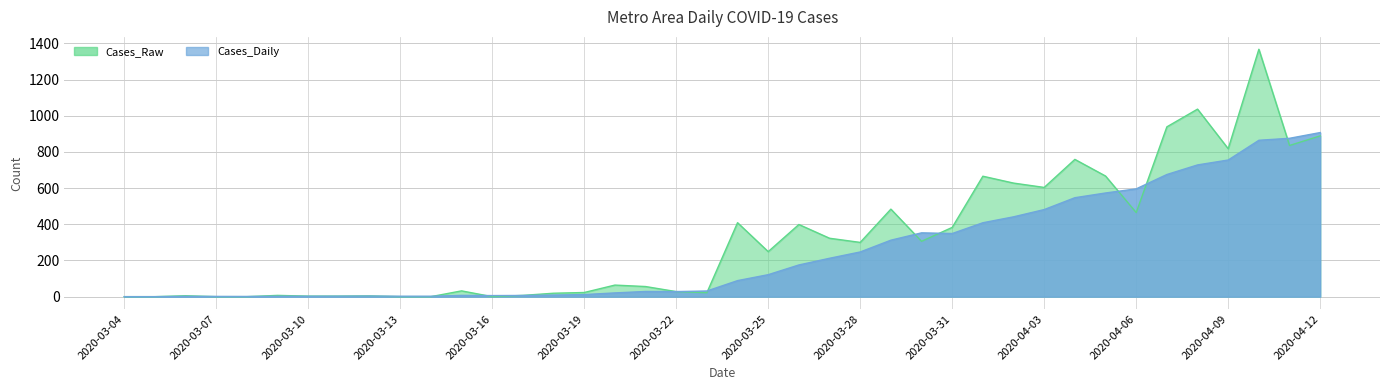

What is the average value of the Cases_Daily series?

247.1